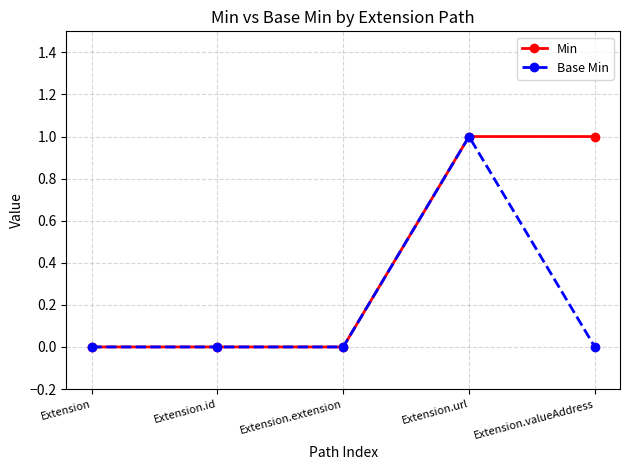

How many data points does each series have?

5